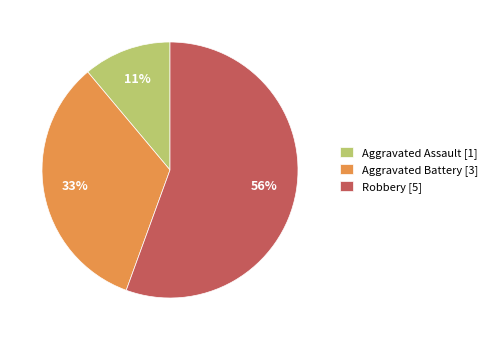

How many segments does this pie chart have?

3